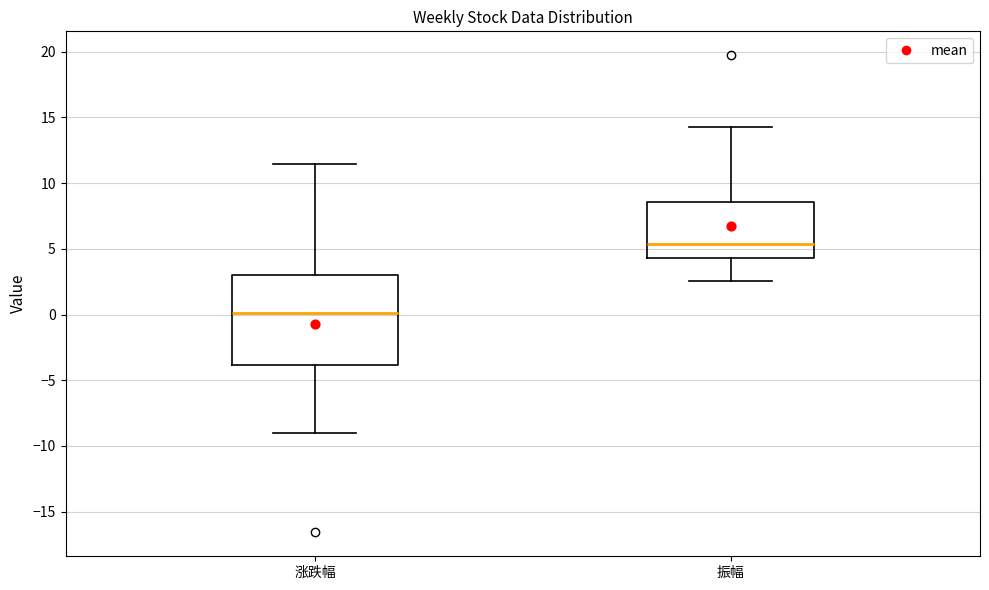

Where does the median line of the box for 涨跌幅 sit on the y-axis? The values are not printed on the chart, so give them approximately, as read against the axis.

0.0